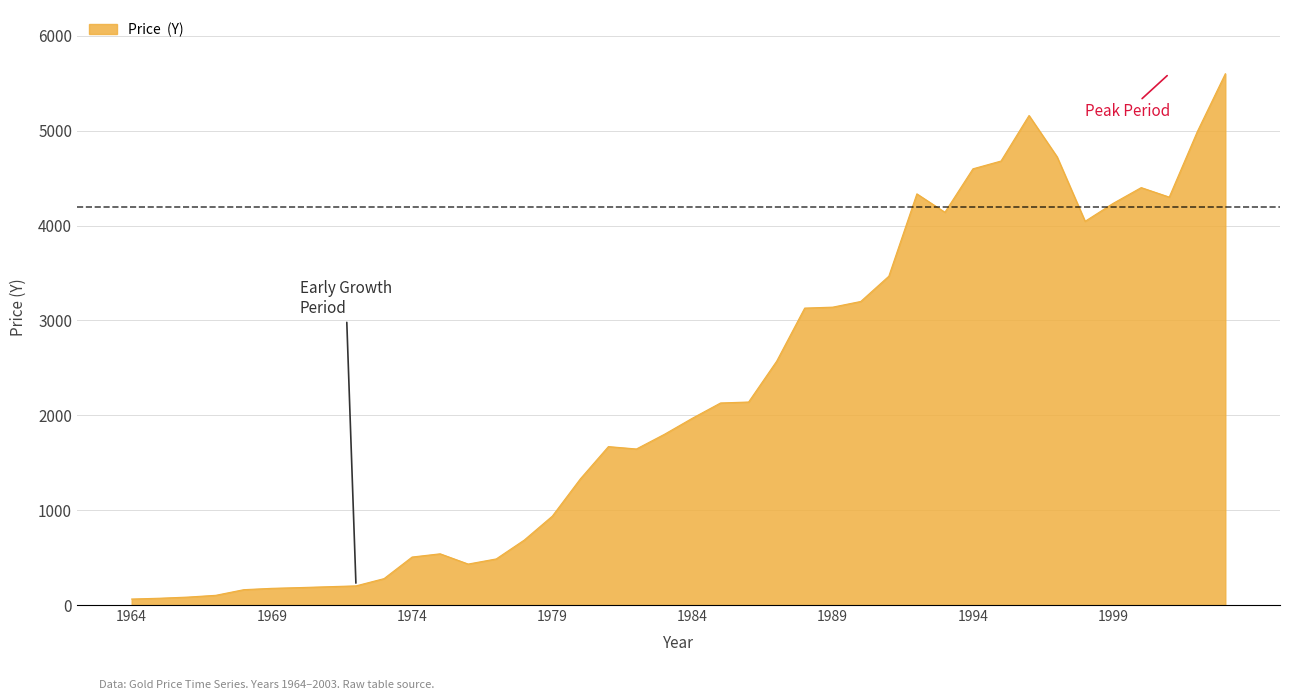

What is the greatest value displayed?

5600.0